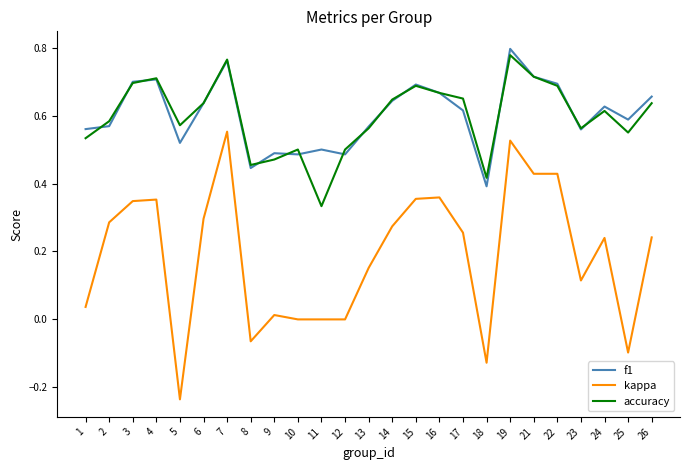

Is the value of kappa at 14 greater than the value of f1 at 10?

No